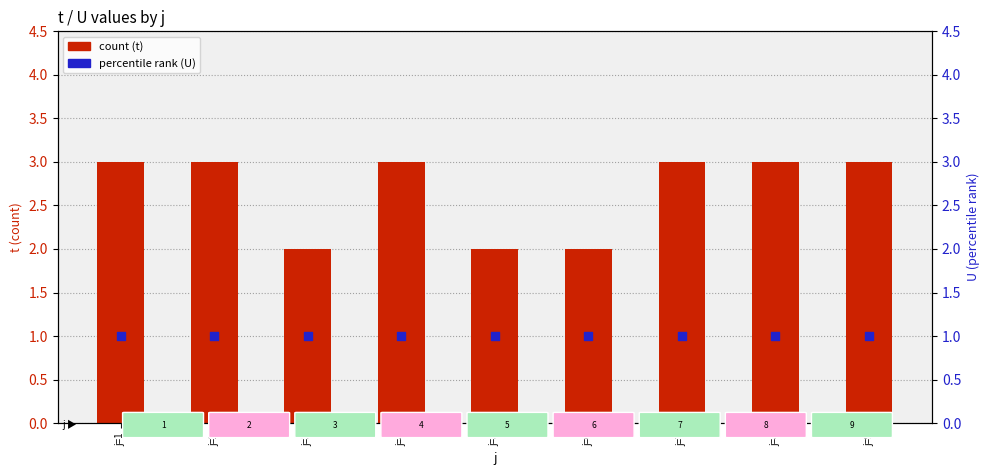

What is the total value across all series at j=3?

3